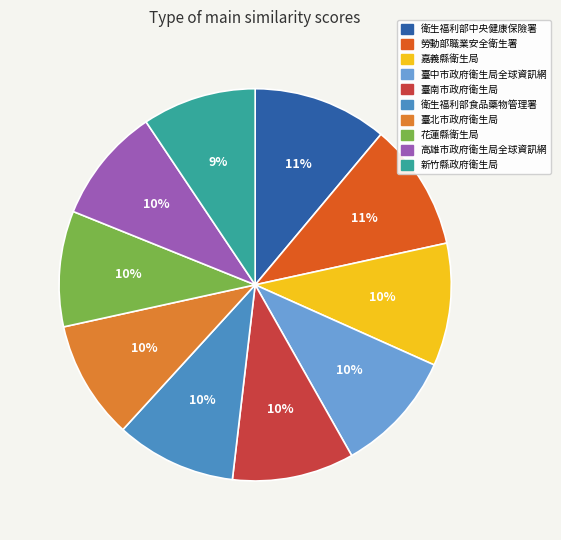

Is it true that 花蓮縣衛生局 is 17% of the pie?

False